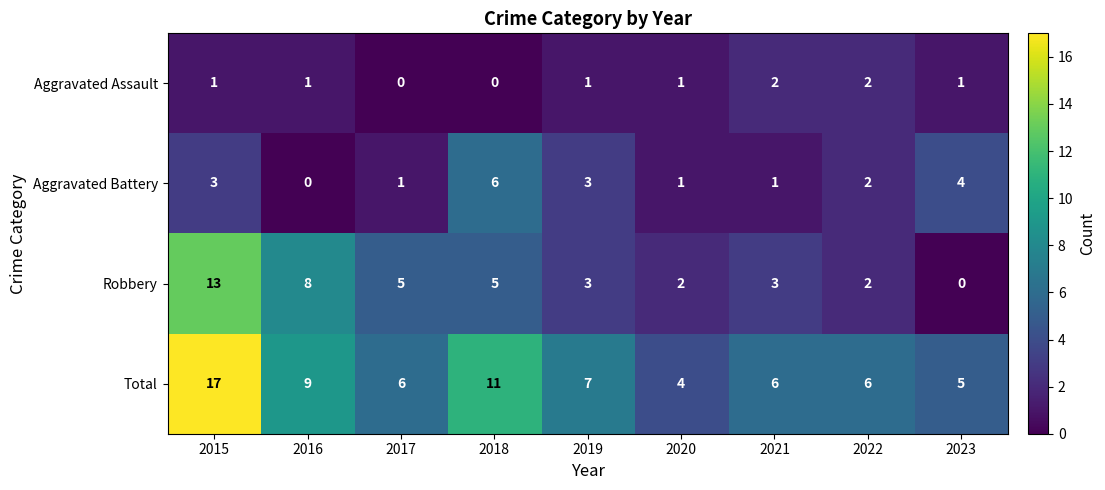

At how many categories does at least one series exceed 10?

2